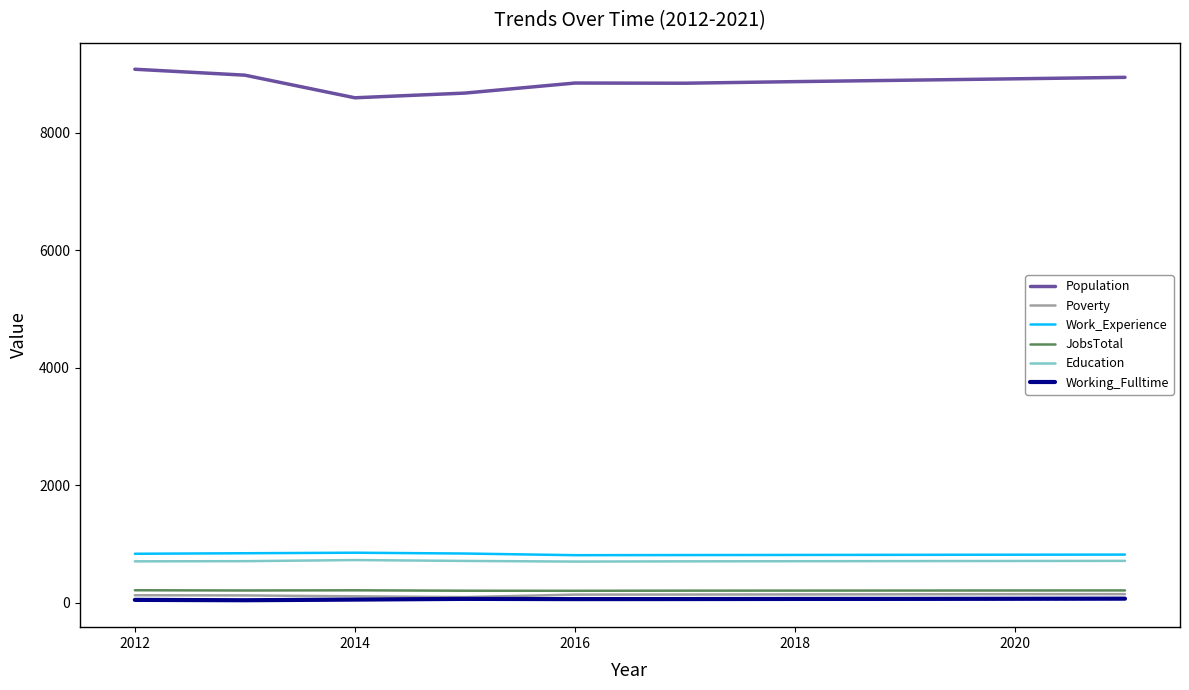

True or false: Education has a value of 1145 at 2016.

False